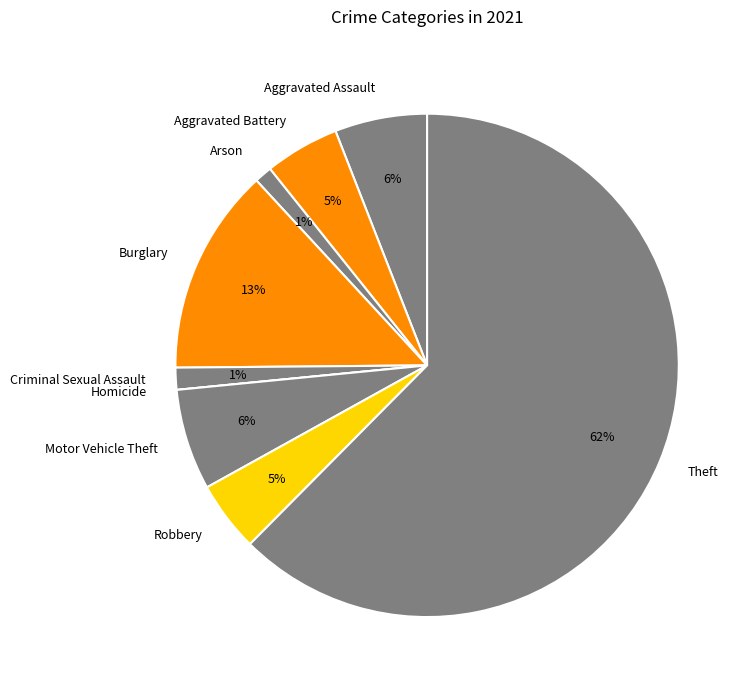

To the nearest percent, what portion does Criminal Sexual Assault represent?

1%